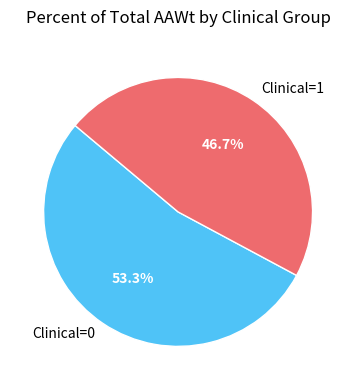

To the nearest percent, what is the average slice percentage?

50%